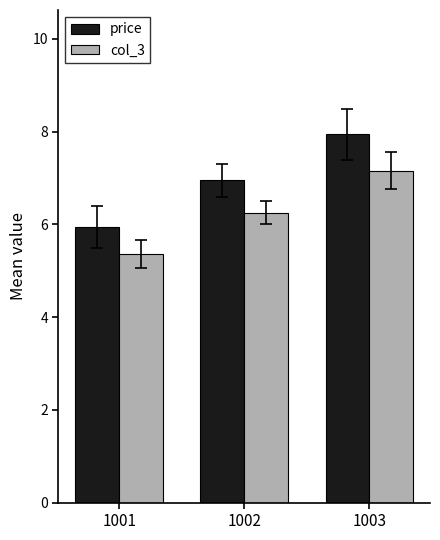

Is the value of col_3 at 1002 greater than the value of price at 1003?

No